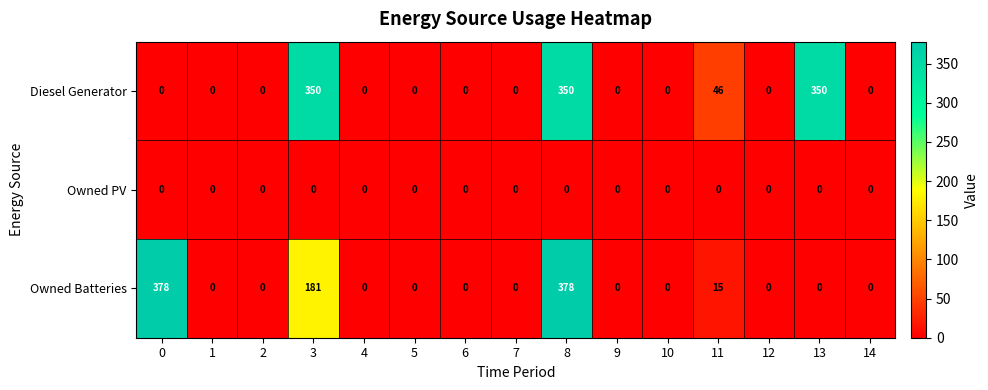

What is the average value of the Diesel Generator series?

73